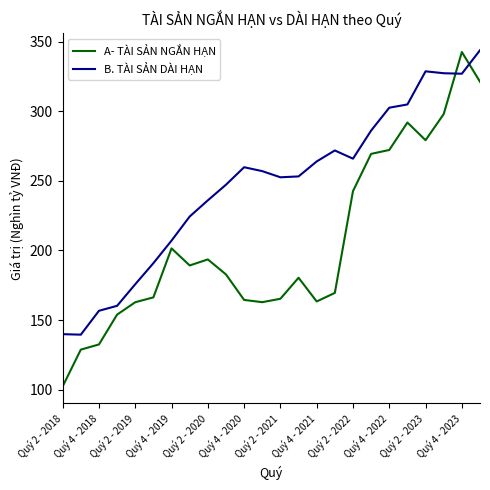

Which series has the largest total across all categories?

B. TÀI SẢN DÀI HẠN